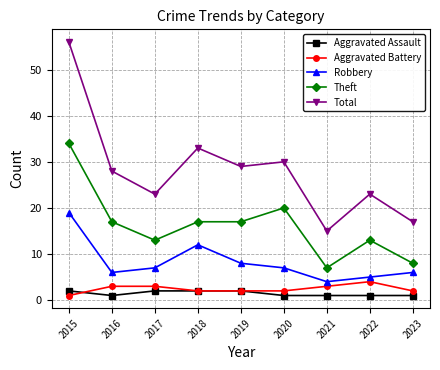

What is the value of the Aggravated Assault point at the 5th from the left?

2